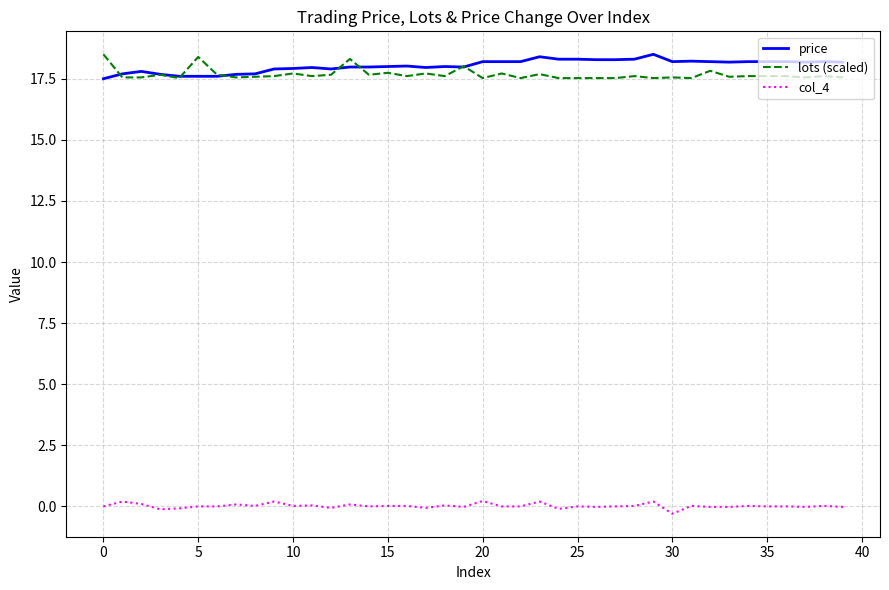

Does the chart have visible grid lines?

Yes